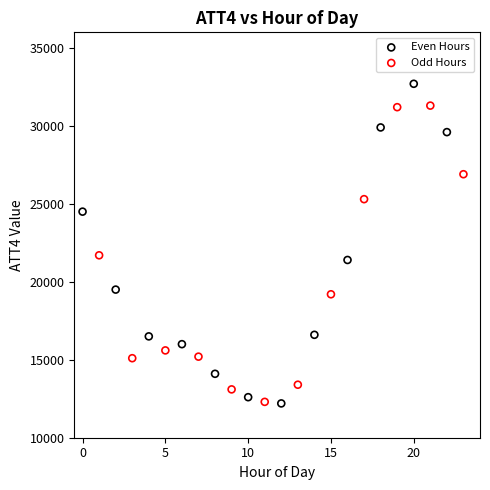

Which series contains the highest Y value?

Even Hours